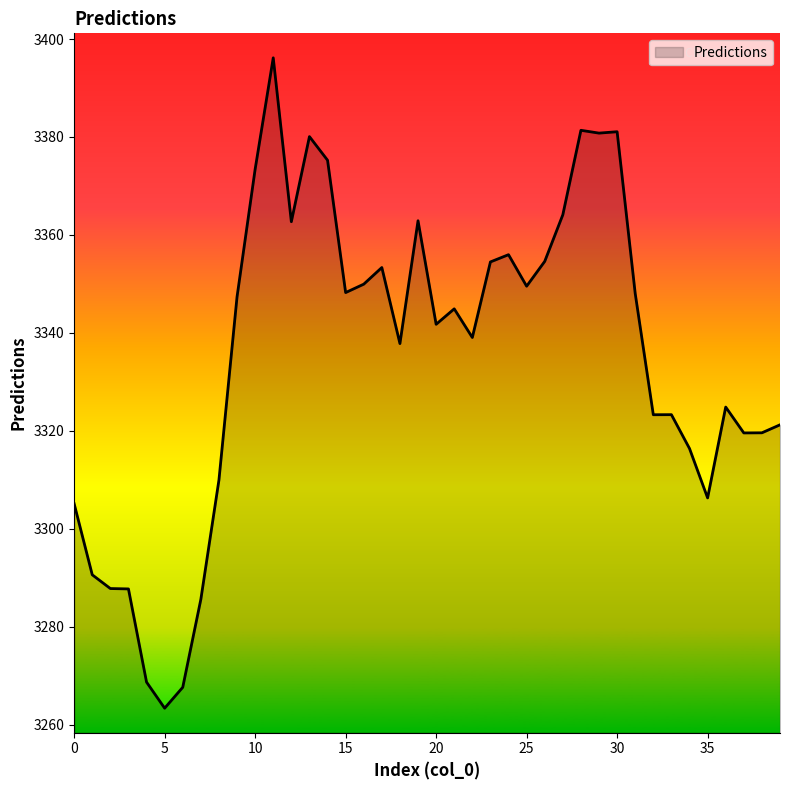

What is the maximum value shown in the chart?

3396.2